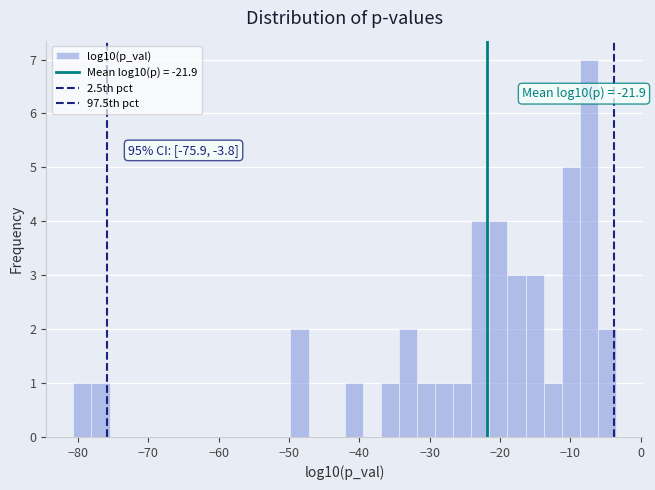

Around what value on the x-axis is the tallest bar? Give the approximate position of its centre, as read against the axis.

-7